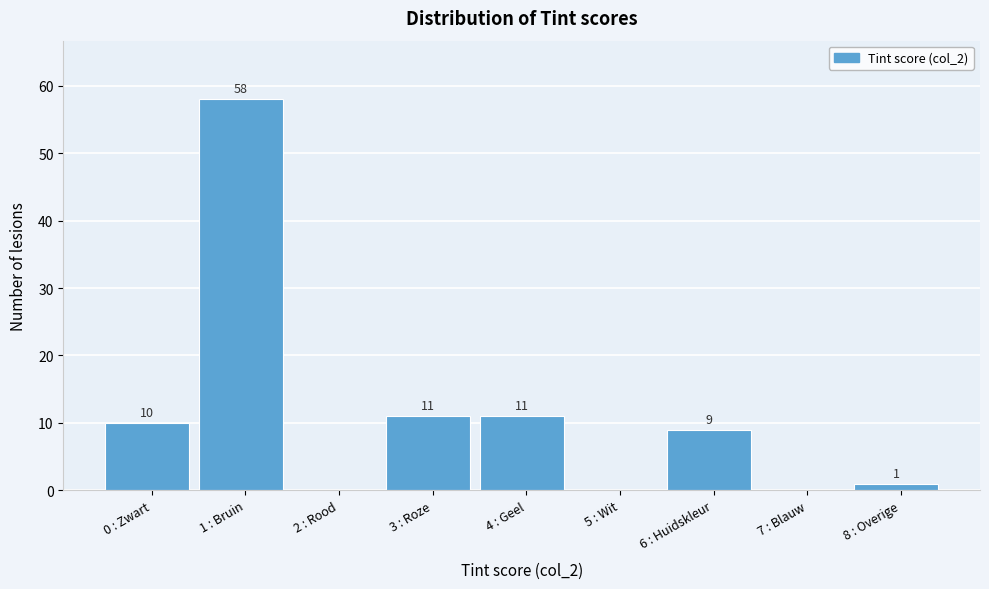

Reading left to right, extract all data points from this chart.

0 : Zwart=10	1 : Bruin=58	2 : Rood=0	3 : Roze=11	4 : Geel=11	5 : Wit=0	6 : Huidskleur=9	7 : Blauw=0	8 : Overige=1